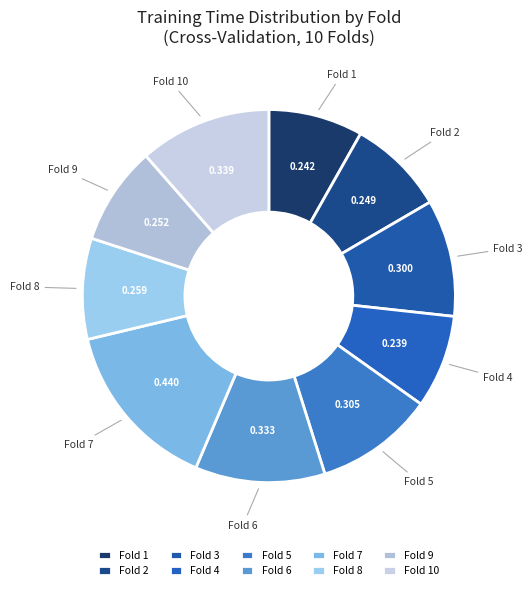

Do Fold 10 and Fold 7 together represent more than half of the pie?

No